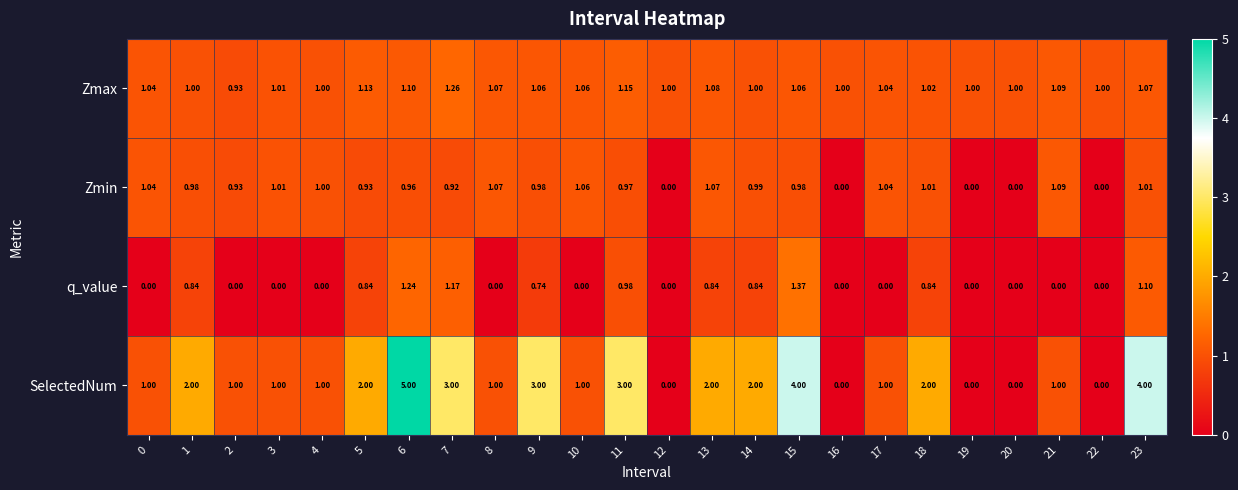

List the series in order of their overall mean, lowest first.

q_value, Zmin, Zmax, SelectedNum